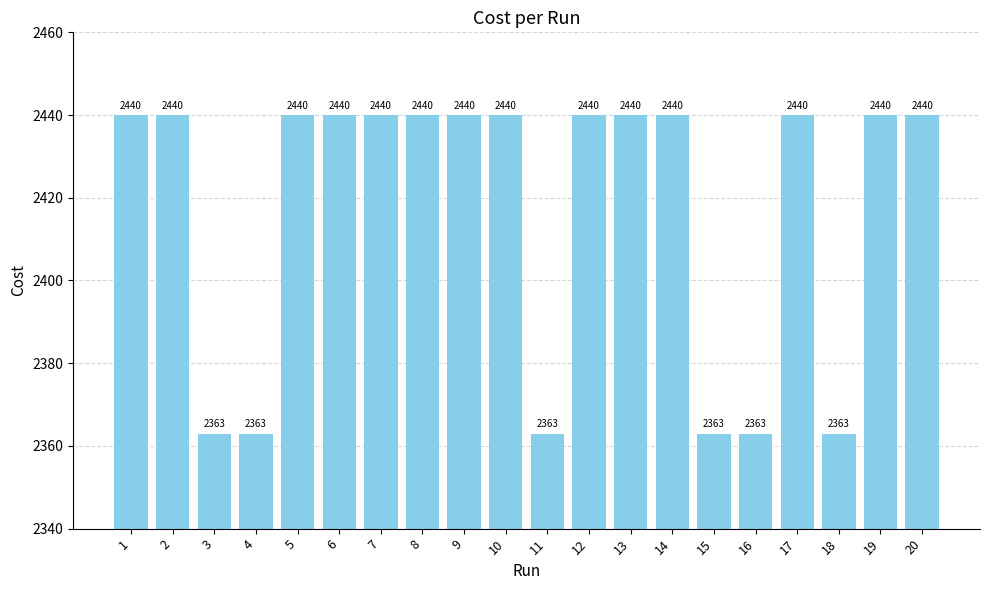

How many distinct data groups are displayed?

1